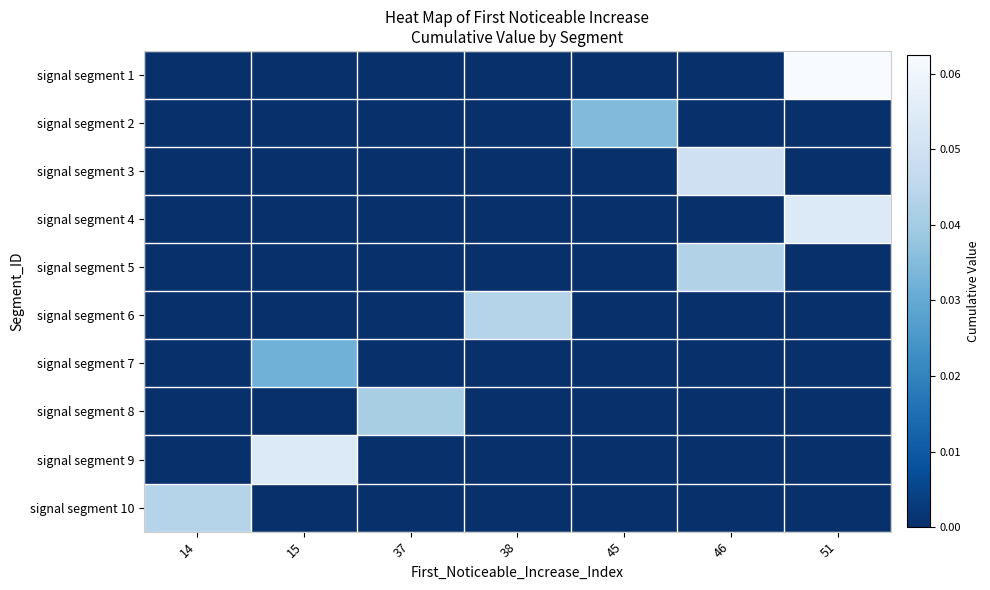

What is the greatest value displayed?

0.1